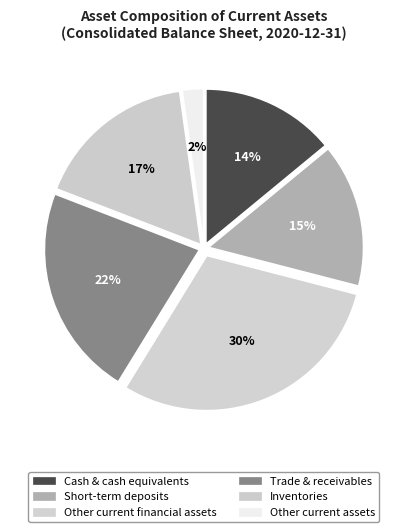

Which slice is the largest?

Other current financial assets